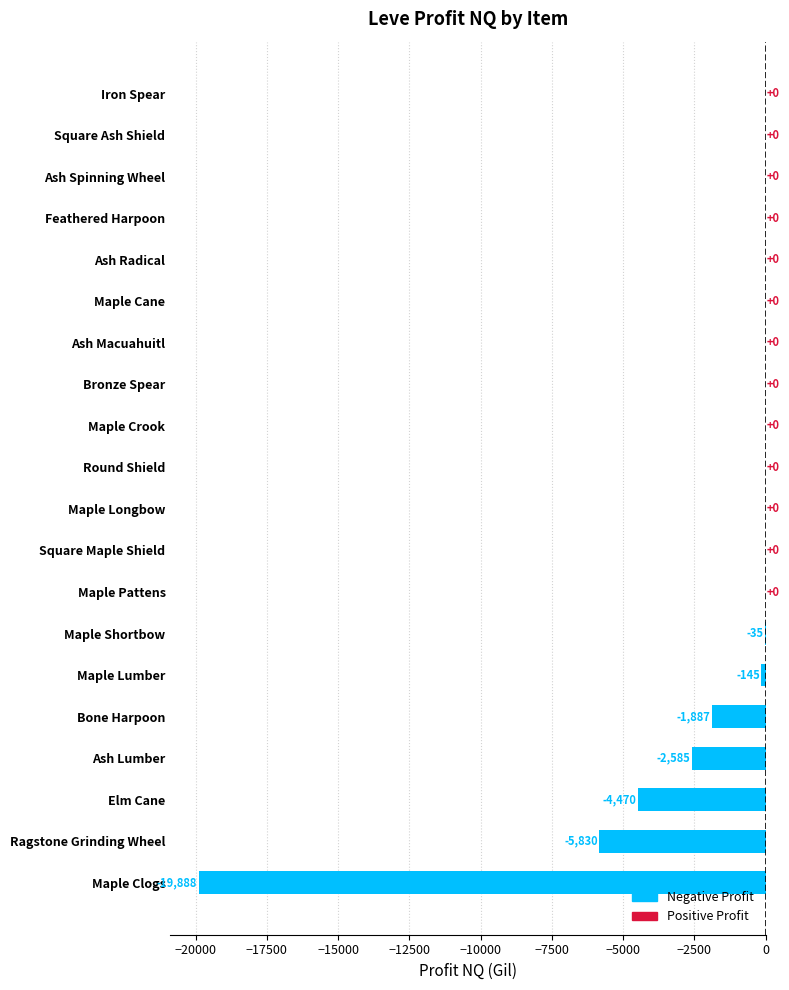

The chart shows a value of 0.0 at Square Maple Shield. True or false?

True